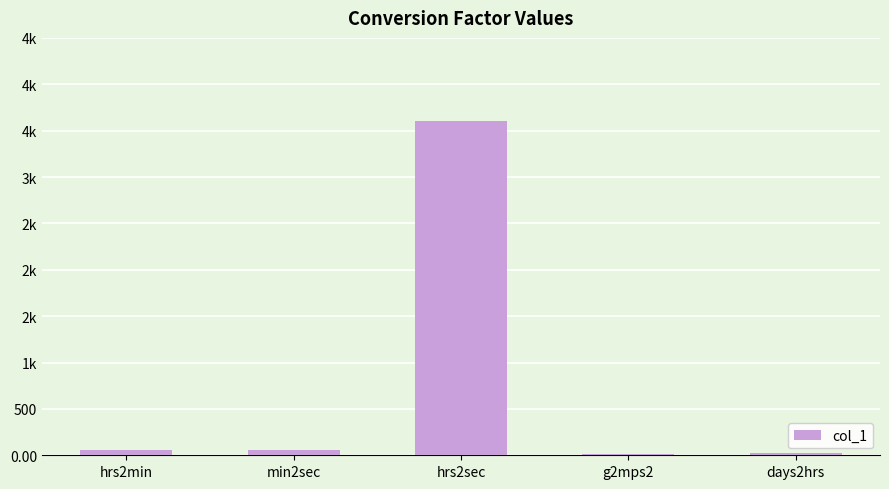

Are the bars horizontal?

No